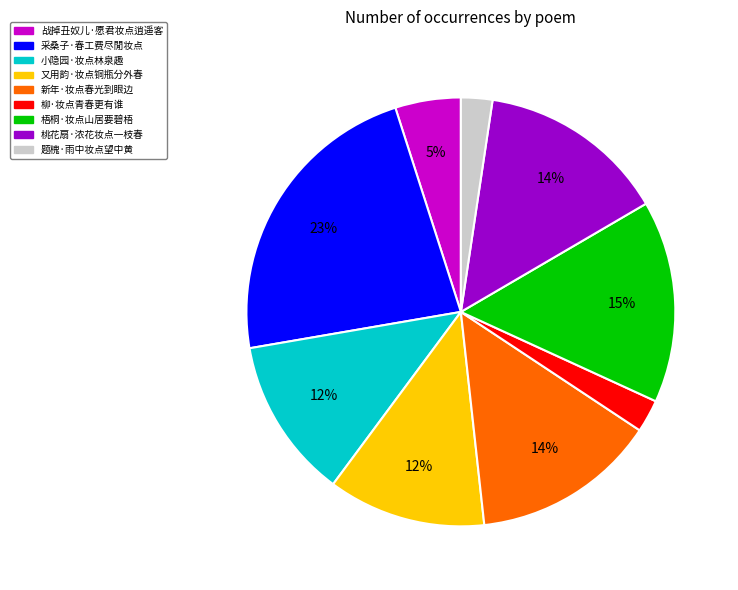

What percentage is the 梧桐·妆点山居要碧梧 slice, to the nearest percent?

15%